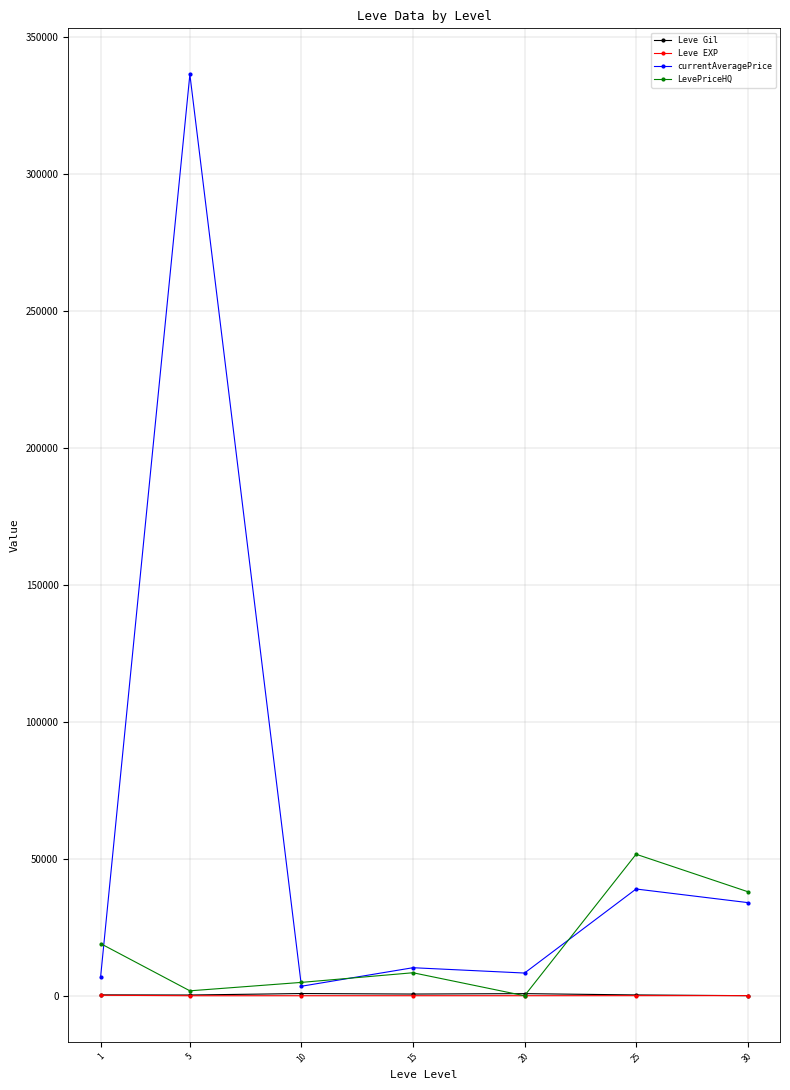

Which series has the widest spread of values?

currentAveragePrice